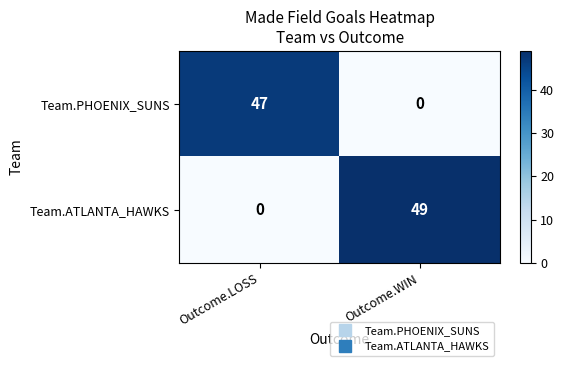

Reading right to left, what are all the values shown in this chart?

Team.PHOENIX_SUNS: Outcome.WIN=0	Outcome.LOSS=47
Team.ATLANTA_HAWKS: Outcome.WIN=49	Outcome.LOSS=0